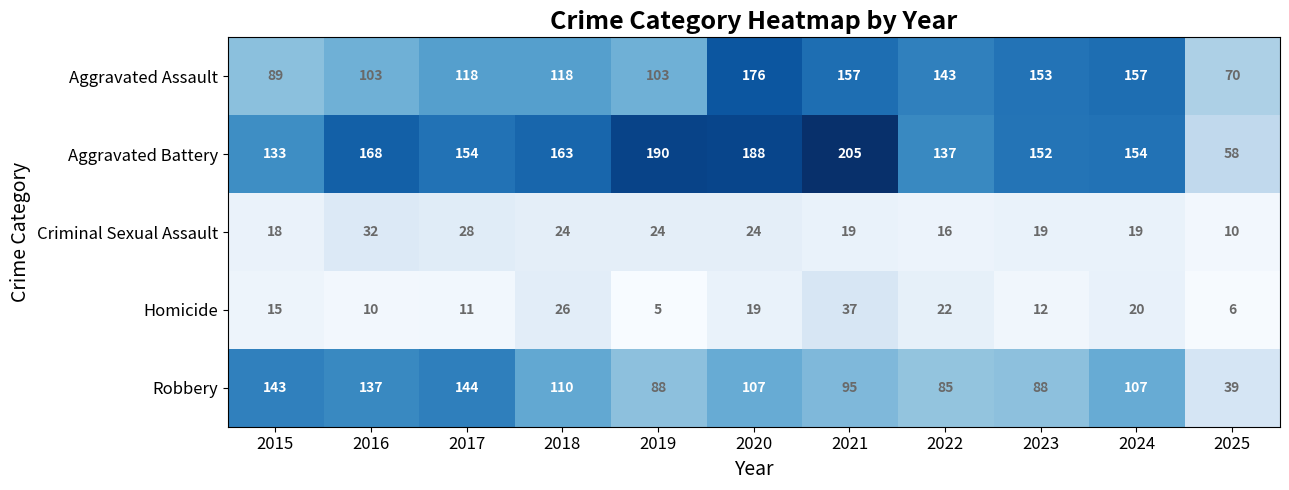

Between 2015 and 2019, which series saw the biggest shift?

Aggravated Battery